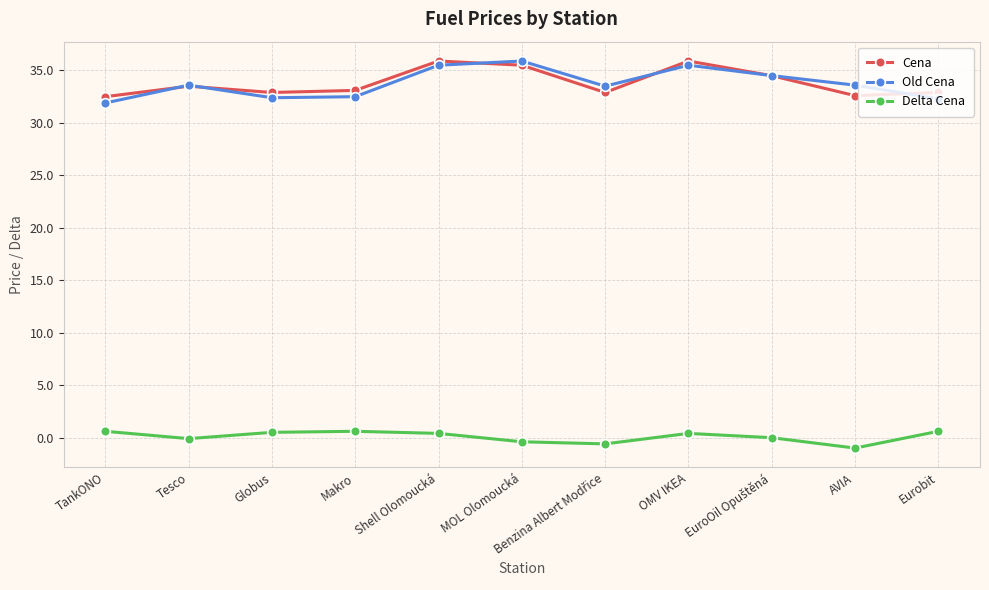

True or false: Old Cena has a value of 31.9 at TankONO.

True